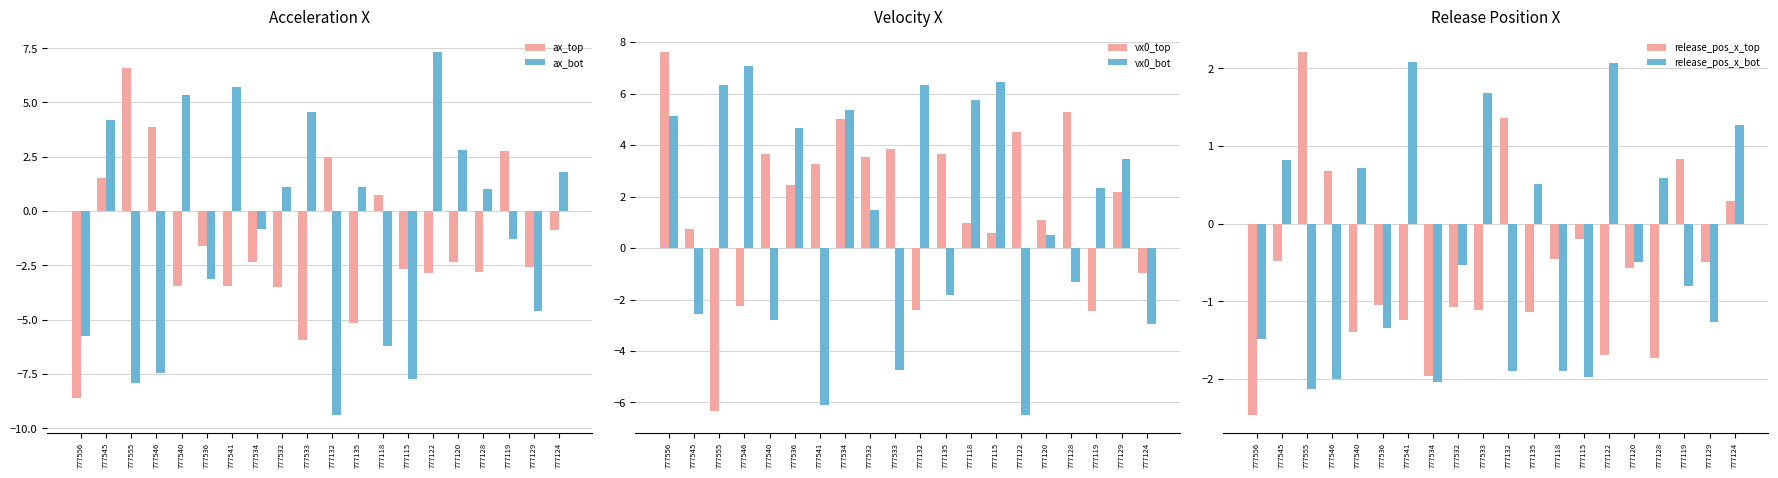

What is the label of the 9th bar from the right?

777135